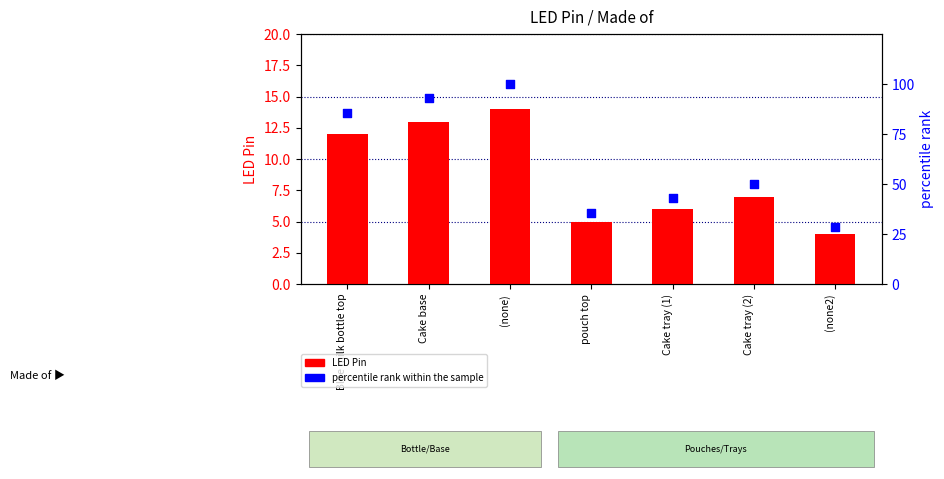

At how many categories does at least one series exceed 26?

7